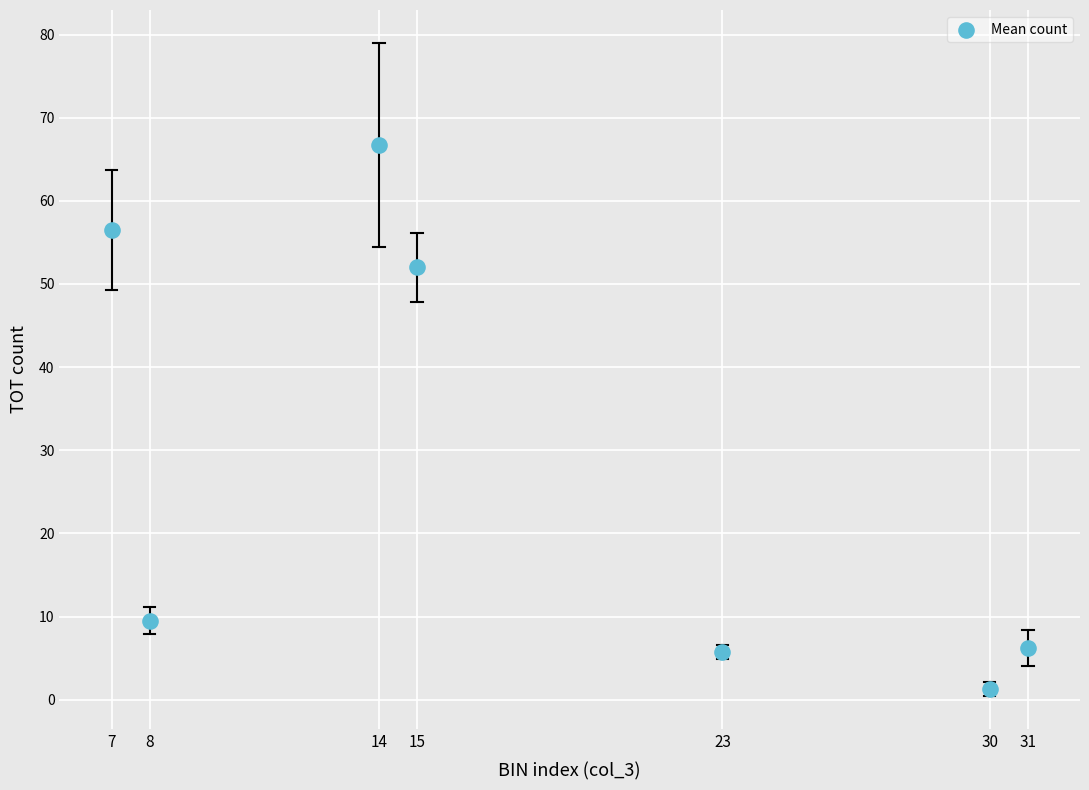

What Y value in the scatter plot is closest to 34?

52.0